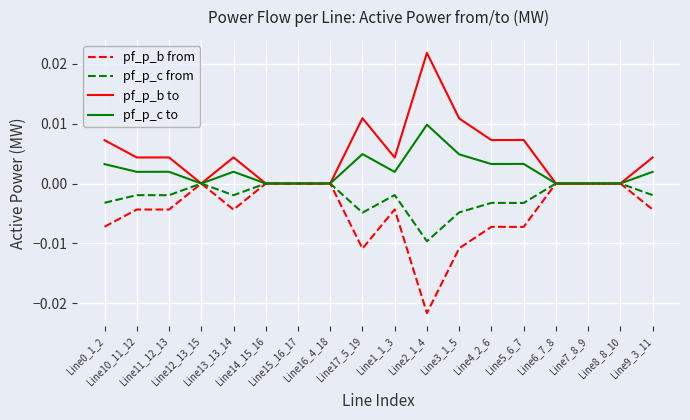

Which series has the largest total across all categories?

pf_p_b to